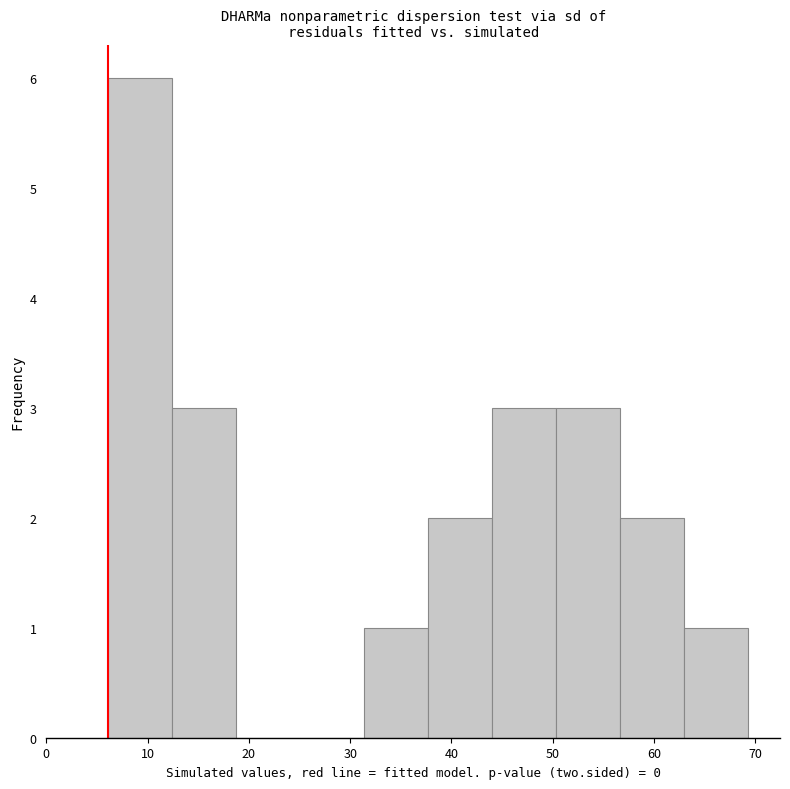

Over which range of the x-axis is the bar tallest?

6 to 12